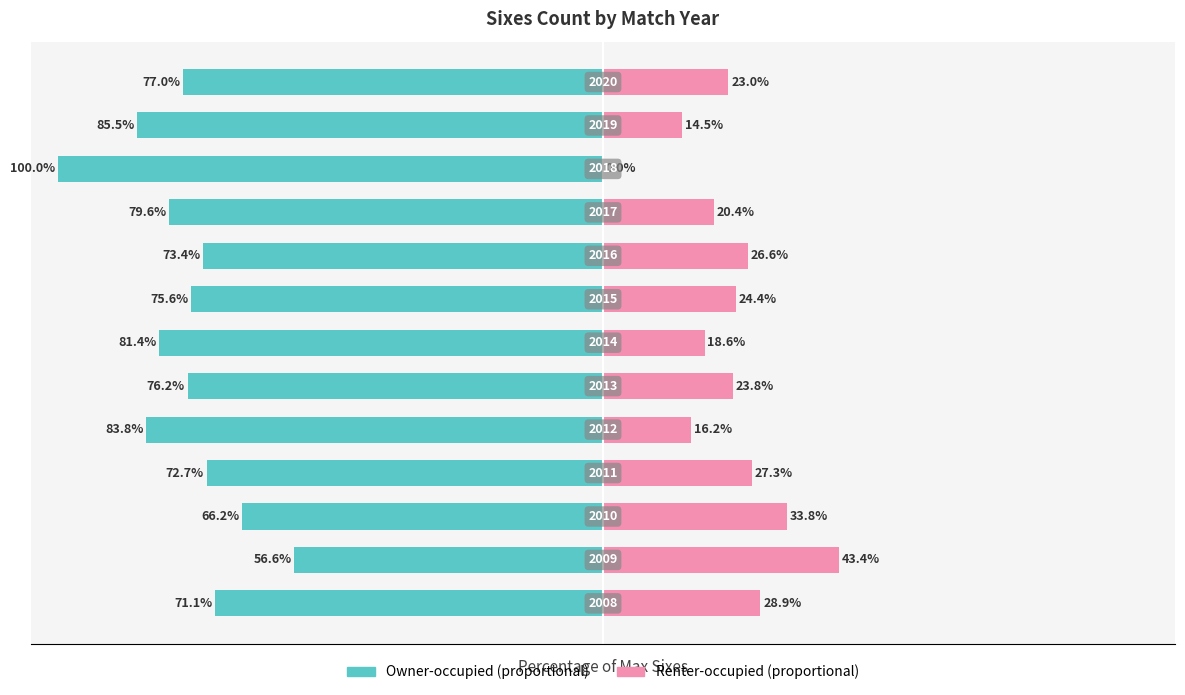

How many data points in sixes_count (left) are above -76?

6